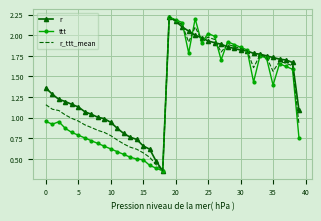

Rank the series by their maximum value, from highest to lowest.

r, ttt, r_ttt_mean